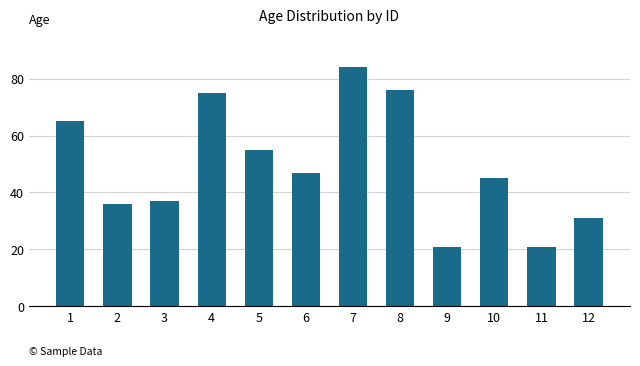

At which label is the value closest to 52?

5